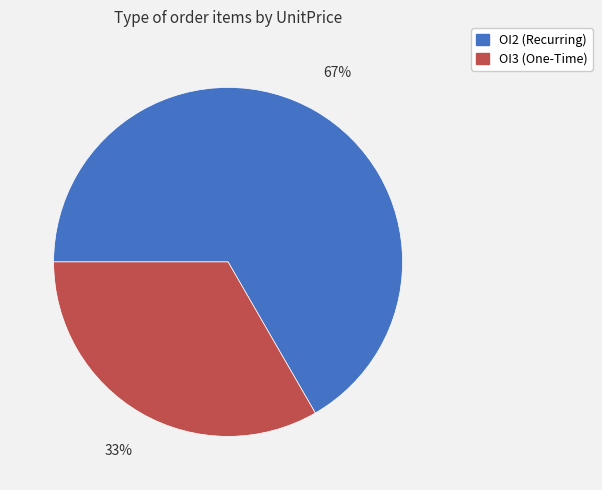

Combined, do OI2 and OI3 account for over 50%?

Yes